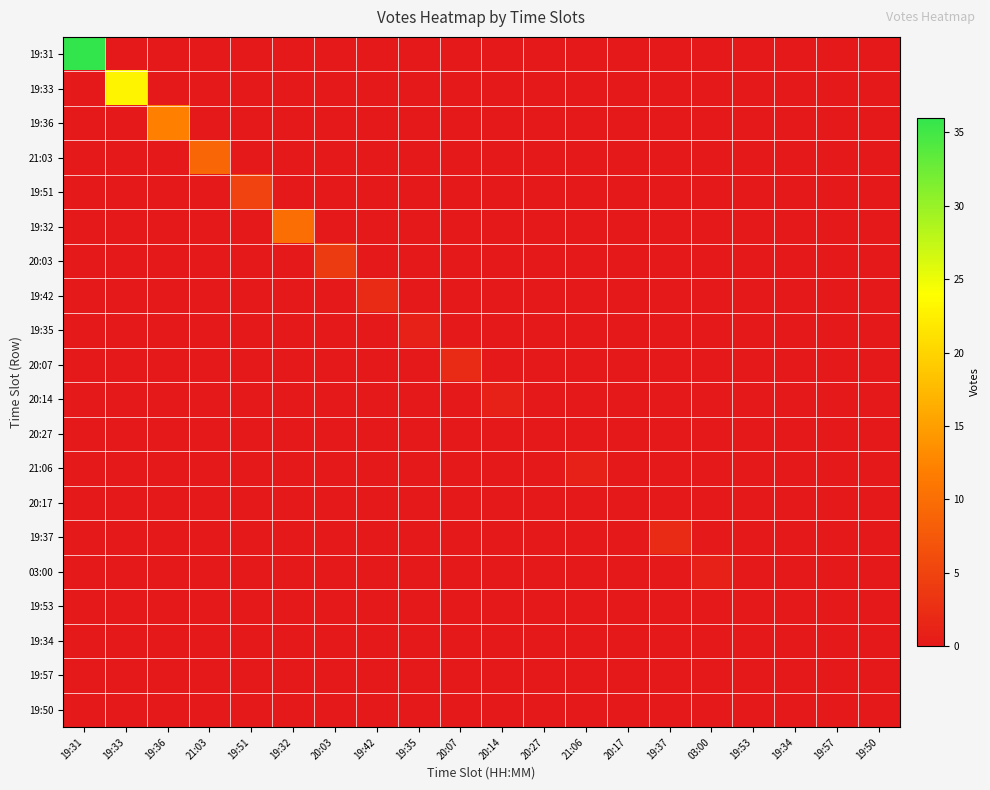

Reading left to right, list all the values displayed in this chart.

19:31: 19:31=36	19:33=0	19:36=0	21:03=0	19:51=0	19:32=0	20:03=0	19:42=0	19:35=0	20:07=0	20:14=0	20:27=0	21:06=0	20:17=0	19:37=0	03:00=0	19:53=0	19:34=0	19:57=0	19:50=0
19:33: 19:31=0	19:33=23	19:36=0	21:03=0	19:51=0	19:32=0	20:03=0	19:42=0	19:35=0	20:07=0	20:14=0	20:27=0	21:06=0	20:17=0	19:37=0	03:00=0	19:53=0	19:34=0	19:57=0	19:50=0
19:36: 19:31=0	19:33=0	19:36=12	21:03=0	19:51=0	19:32=0	20:03=0	19:42=0	19:35=0	20:07=0	20:14=0	20:27=0	21:06=0	20:17=0	19:37=0	03:00=0	19:53=0	19:34=0	19:57=0	19:50=0
21:03: 19:31=0	19:33=0	19:36=0	21:03=9	19:51=0	19:32=0	20:03=0	19:42=0	19:35=0	20:07=0	20:14=0	20:27=0	21:06=0	20:17=0	19:37=0	03:00=0	19:53=0	19:34=0	19:57=0	19:50=0
19:51: 19:31=0	19:33=0	19:36=0	21:03=0	19:51=5	19:32=0	20:03=0	19:42=0	19:35=0	20:07=0	20:14=0	20:27=0	21:06=0	20:17=0	19:37=0	03:00=0	19:53=0	19:34=0	19:57=0	19:50=0
19:32: 19:31=0	19:33=0	19:36=0	21:03=0	19:51=0	19:32=10	20:03=0	19:42=0	19:35=0	20:07=0	20:14=0	20:27=0	21:06=0	20:17=0	19:37=0	03:00=0	19:53=0	19:34=0	19:57=0	19:50=0
20:03: 19:31=0	19:33=0	19:36=0	21:03=0	19:51=0	19:32=0	20:03=4	19:42=0	19:35=0	20:07=0	20:14=0	20:27=0	21:06=0	20:17=0	19:37=0	03:00=0	19:53=0	19:34=0	19:57=0	19:50=0
19:42: 19:31=0	19:33=0	19:36=0	21:03=0	19:51=0	19:32=0	20:03=0	19:42=2	19:35=0	20:07=0	20:14=0	20:27=0	21:06=0	20:17=0	19:37=0	03:00=0	19:53=0	19:34=0	19:57=0	19:50=0
19:35: 19:31=0	19:33=0	19:36=0	21:03=0	19:51=0	19:32=0	20:03=0	19:42=0	19:35=1	20:07=0	20:14=0	20:27=0	21:06=0	20:17=0	19:37=0	03:00=0	19:53=0	19:34=0	19:57=0	19:50=0
20:07: 19:31=0	19:33=0	19:36=0	21:03=0	19:51=0	19:32=0	20:03=0	19:42=0	19:35=0	20:07=2	20:14=0	20:27=0	21:06=0	20:17=0	19:37=0	03:00=0	19:53=0	19:34=0	19:57=0	19:50=0
20:14: 19:31=0	19:33=0	19:36=0	21:03=0	19:51=0	19:32=0	20:03=0	19:42=0	19:35=0	20:07=0	20:14=1	20:27=0	21:06=0	20:17=0	19:37=0	03:00=0	19:53=0	19:34=0	19:57=0	19:50=0
20:27: 19:31=0	19:33=0	19:36=0	21:03=0	19:51=0	19:32=0	20:03=0	19:42=0	19:35=0	20:07=0	20:14=0	20:27=0	21:06=0	20:17=0	19:37=0	03:00=0	19:53=0	19:34=0	19:57=0	19:50=0
21:06: 19:31=0	19:33=0	19:36=0	21:03=0	19:51=0	19:32=0	20:03=0	19:42=0	19:35=0	20:07=0	20:14=0	20:27=0	21:06=1	20:17=0	19:37=0	03:00=0	19:53=0	19:34=0	19:57=0	19:50=0
20:17: 19:31=0	19:33=0	19:36=0	21:03=0	19:51=0	19:32=0	20:03=0	19:42=0	19:35=0	20:07=0	20:14=0	20:27=0	21:06=0	20:17=0	19:37=0	03:00=0	19:53=0	19:34=0	19:57=0	19:50=0
19:37: 19:31=0	19:33=0	19:36=0	21:03=0	19:51=0	19:32=0	20:03=0	19:42=0	19:35=0	20:07=0	20:14=0	20:27=0	21:06=0	20:17=0	19:37=2	03:00=0	19:53=0	19:34=0	19:57=0	19:50=0
03:00: 19:31=0	19:33=0	19:36=0	21:03=0	19:51=0	19:32=0	20:03=0	19:42=0	19:35=0	20:07=0	20:14=0	20:27=0	21:06=0	20:17=0	19:37=0	03:00=1	19:53=0	19:34=0	19:57=0	19:50=0
19:53: 19:31=0	19:33=0	19:36=0	21:03=0	19:51=0	19:32=0	20:03=0	19:42=0	19:35=0	20:07=0	20:14=0	20:27=0	21:06=0	20:17=0	19:37=0	03:00=0	19:53=0	19:34=0	19:57=0	19:50=0
19:34: 19:31=0	19:33=0	19:36=0	21:03=0	19:51=0	19:32=0	20:03=0	19:42=0	19:35=0	20:07=0	20:14=0	20:27=0	21:06=0	20:17=0	19:37=0	03:00=0	19:53=0	19:34=0	19:57=0	19:50=0
19:57: 19:31=0	19:33=0	19:36=0	21:03=0	19:51=0	19:32=0	20:03=0	19:42=0	19:35=0	20:07=0	20:14=0	20:27=0	21:06=0	20:17=0	19:37=0	03:00=0	19:53=0	19:34=0	19:57=0	19:50=0
19:50: 19:31=0	19:33=0	19:36=0	21:03=0	19:51=0	19:32=0	20:03=0	19:42=0	19:35=0	20:07=0	20:14=0	20:27=0	21:06=0	20:17=0	19:37=0	03:00=0	19:53=0	19:34=0	19:57=0	19:50=0